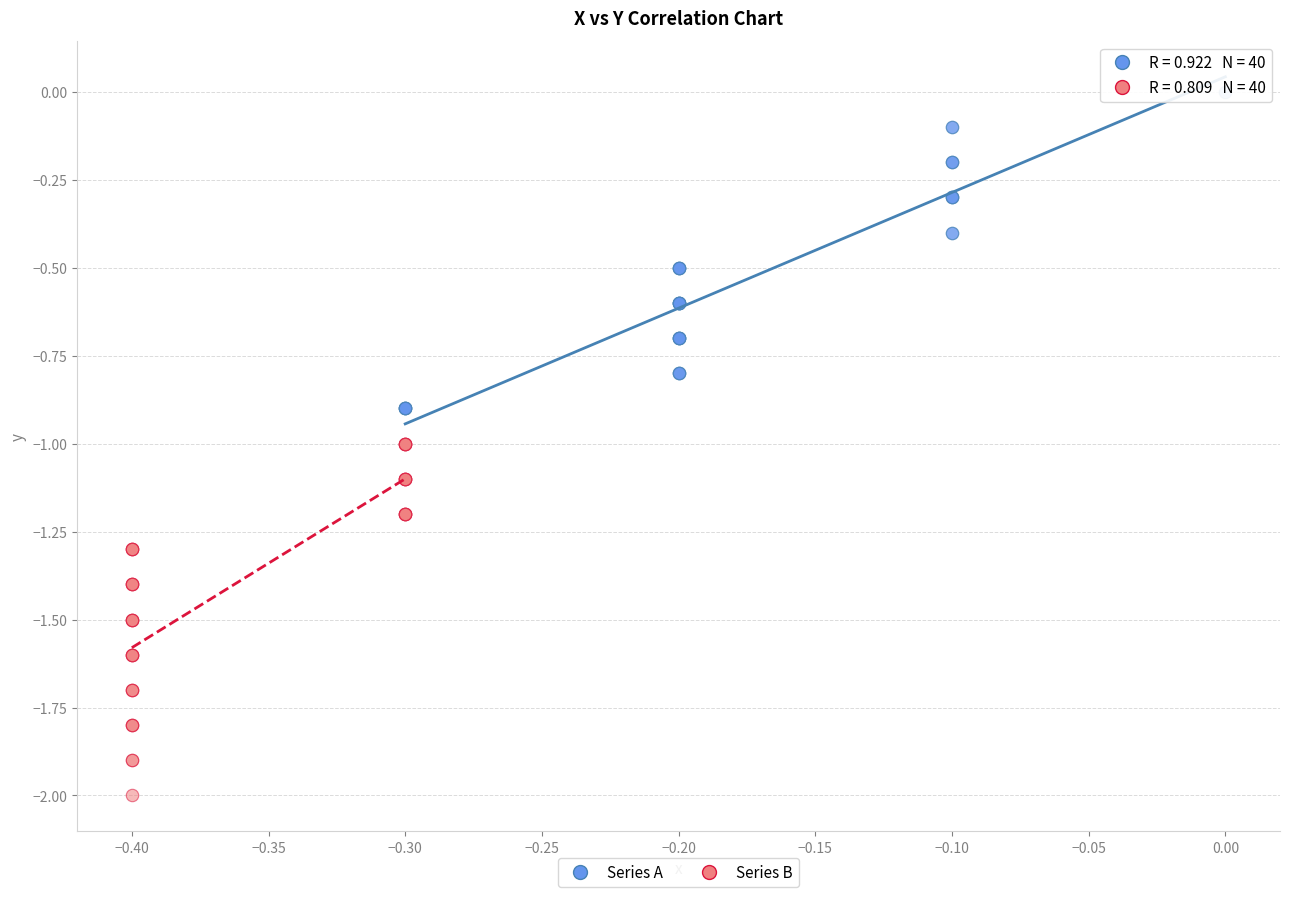

What are all the series names shown in the legend?

Series A, Series B